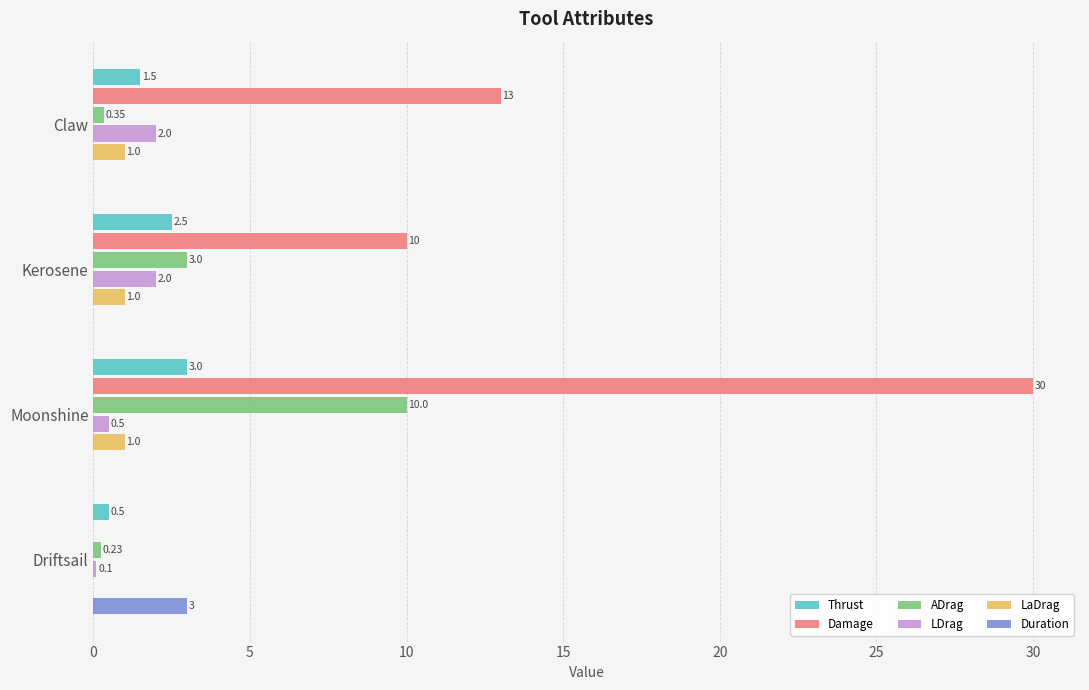

Which series changed the most between Claw and Driftsail?

Damage